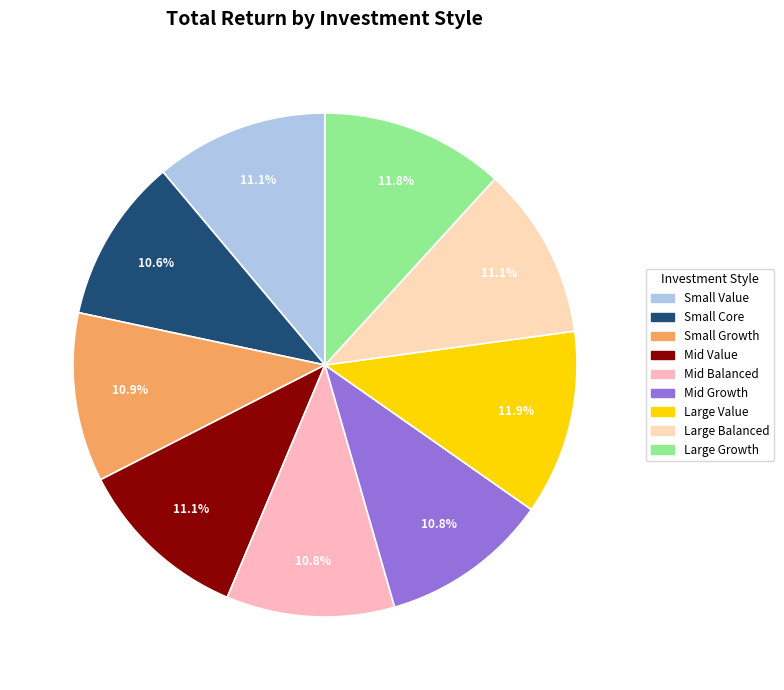

What percentage is the Mid Value slice, to the nearest percent?

11%